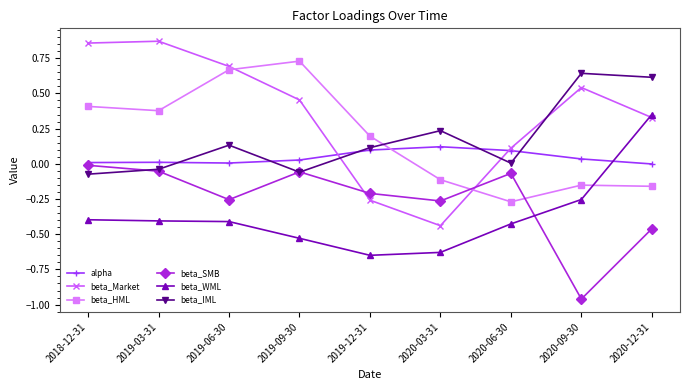

What are all the series names shown in the legend?

alpha, beta_Market, beta_HML, beta_SMB, beta_WML, beta_IML